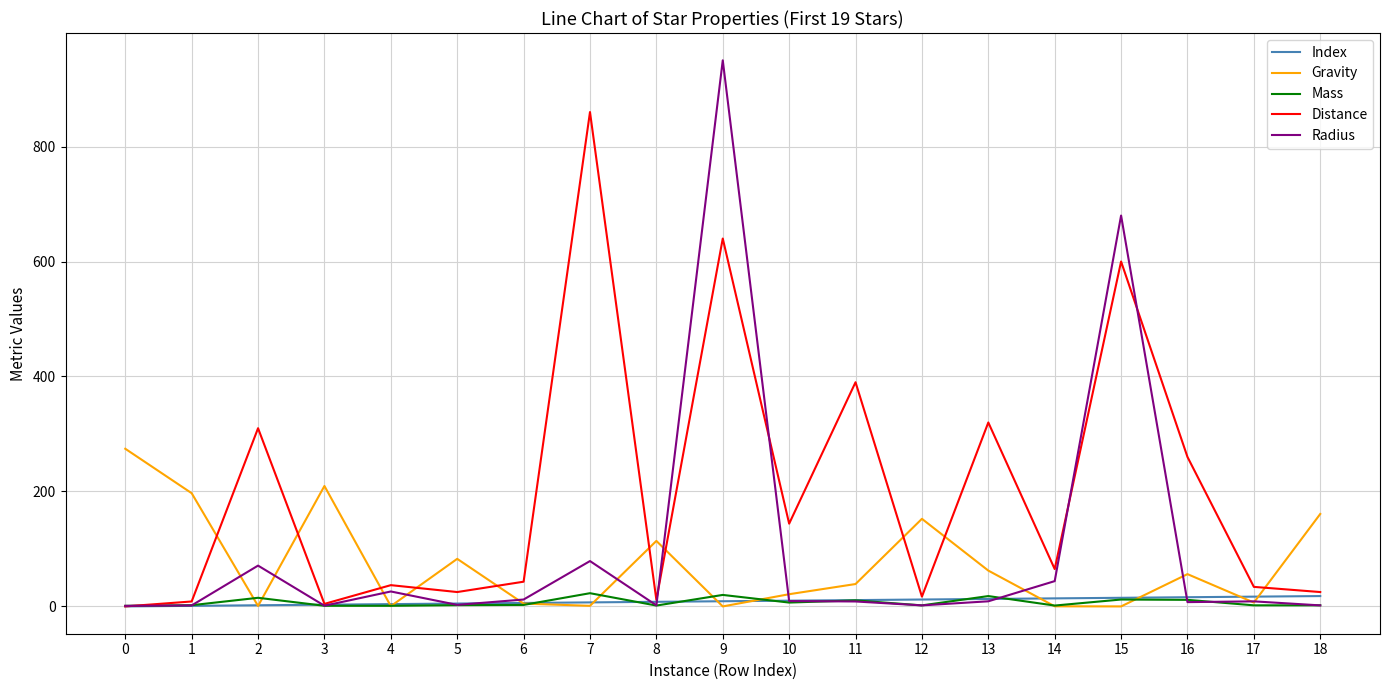

What is the sum of the Mass values at 12 and 2?

16.8